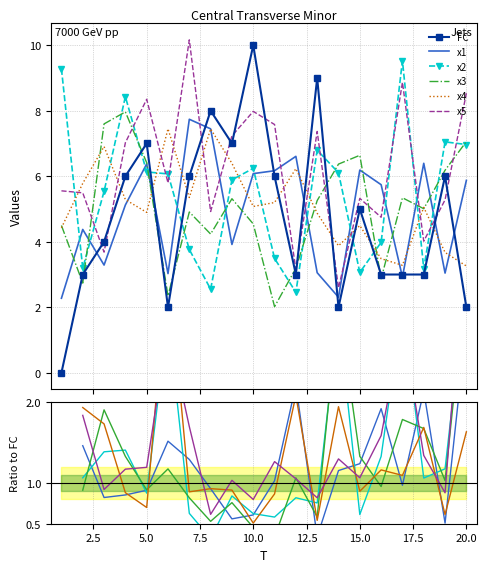

How many lines are shown in the chart?

6